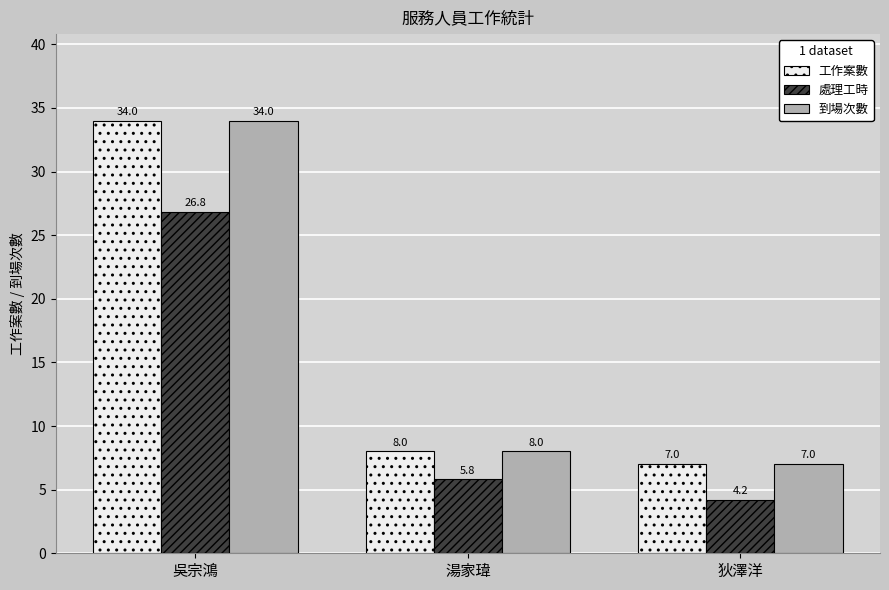

At which label is 處理工時 closest to 15?

湯家瑋